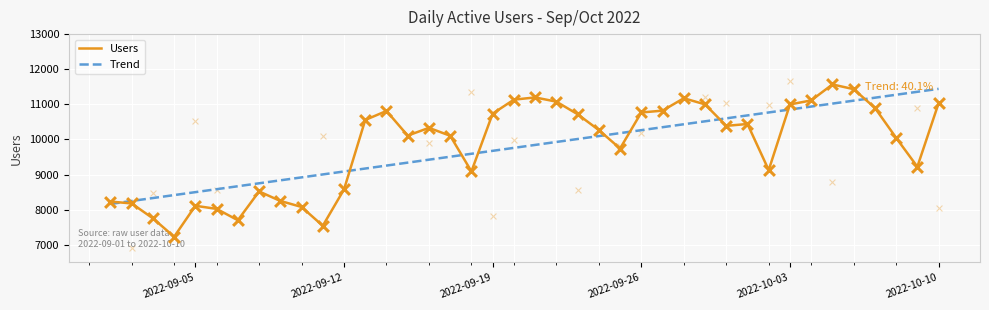

Which series has the largest total across all categories?

Users